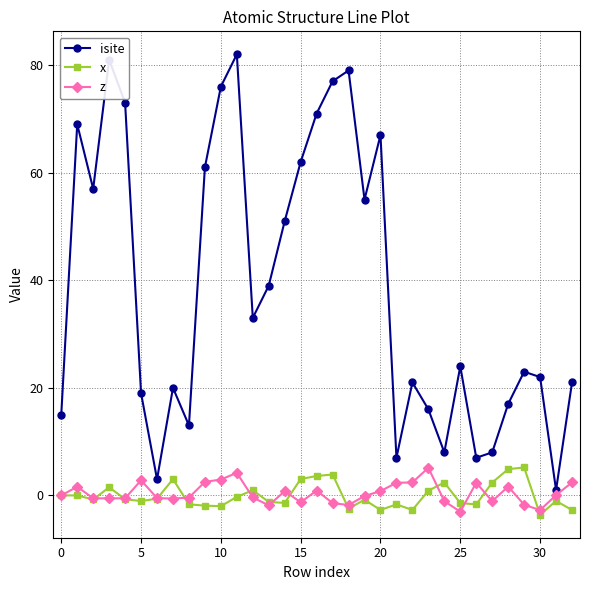

What is the minimum value shown in the chart?

-3.6